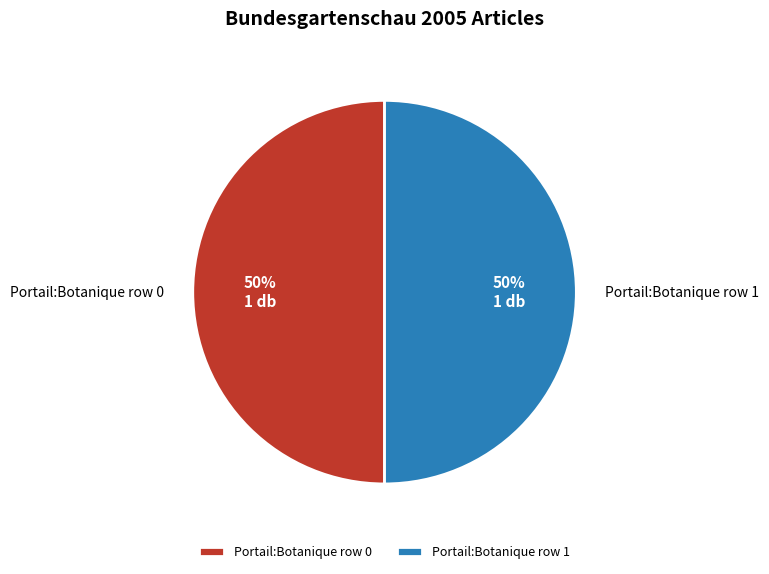

To the nearest percent, what is the average slice percentage?

50%